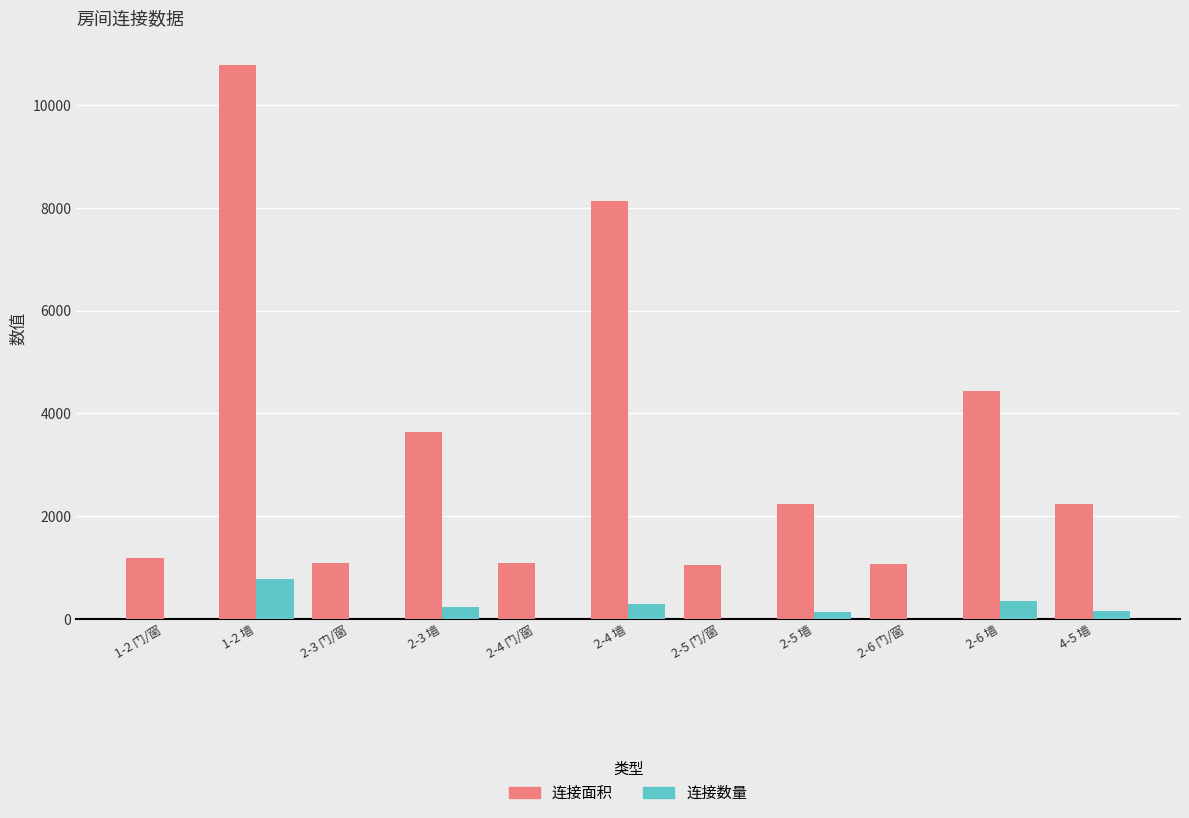

Which series changed the most between 1-2 门/窗 and 2-3 墙?

连接面积